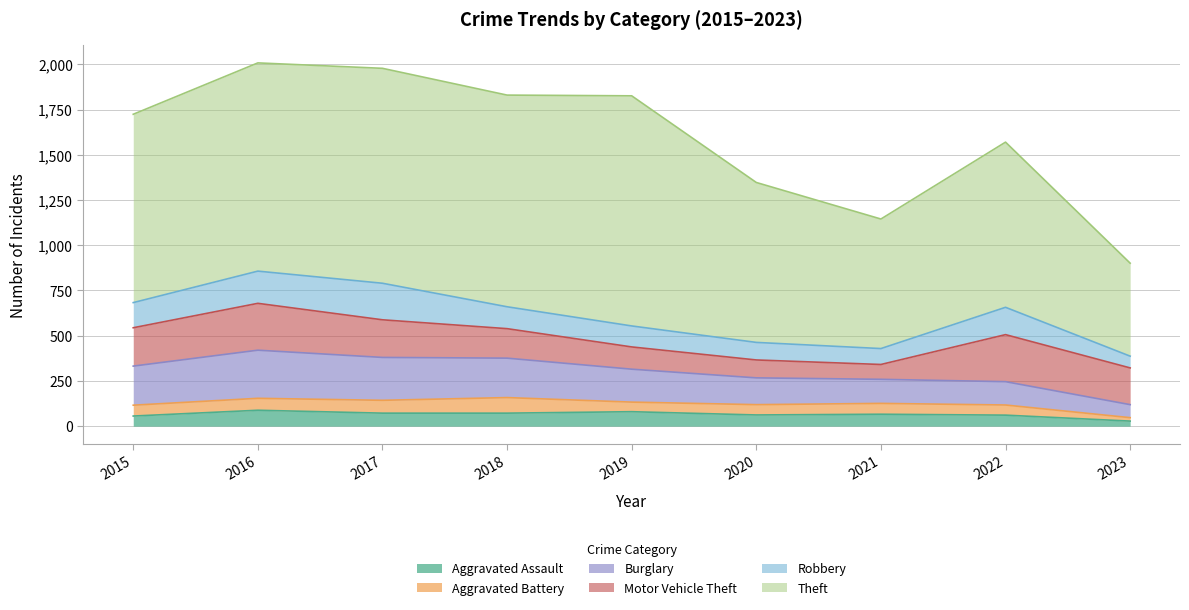

Is the value of Aggravated Battery at 2015 greater than the value of Motor Vehicle Theft at 2016?

No